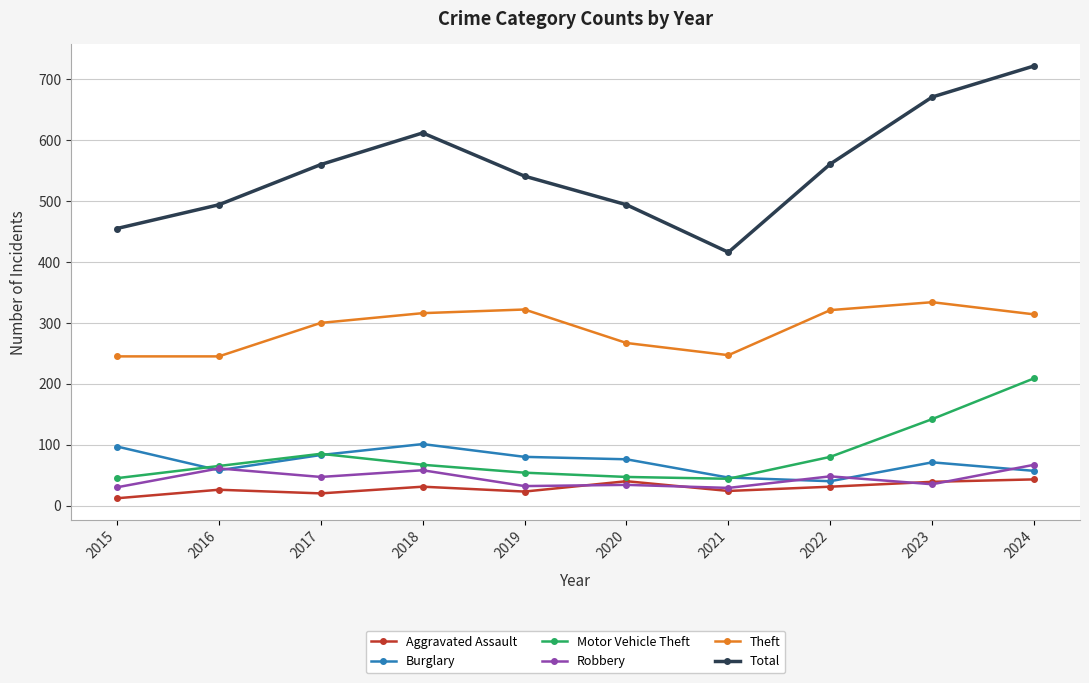

Is the value of Total at 2023 greater than the value of Burglary at 2019?

Yes